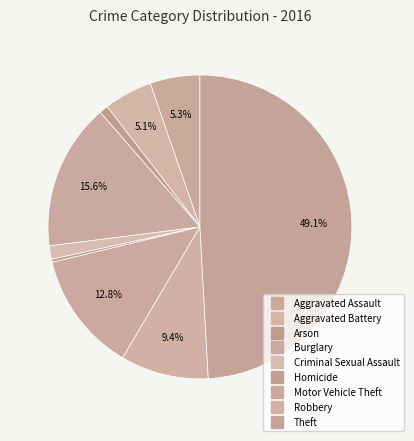

How many segments does this pie chart have?

9